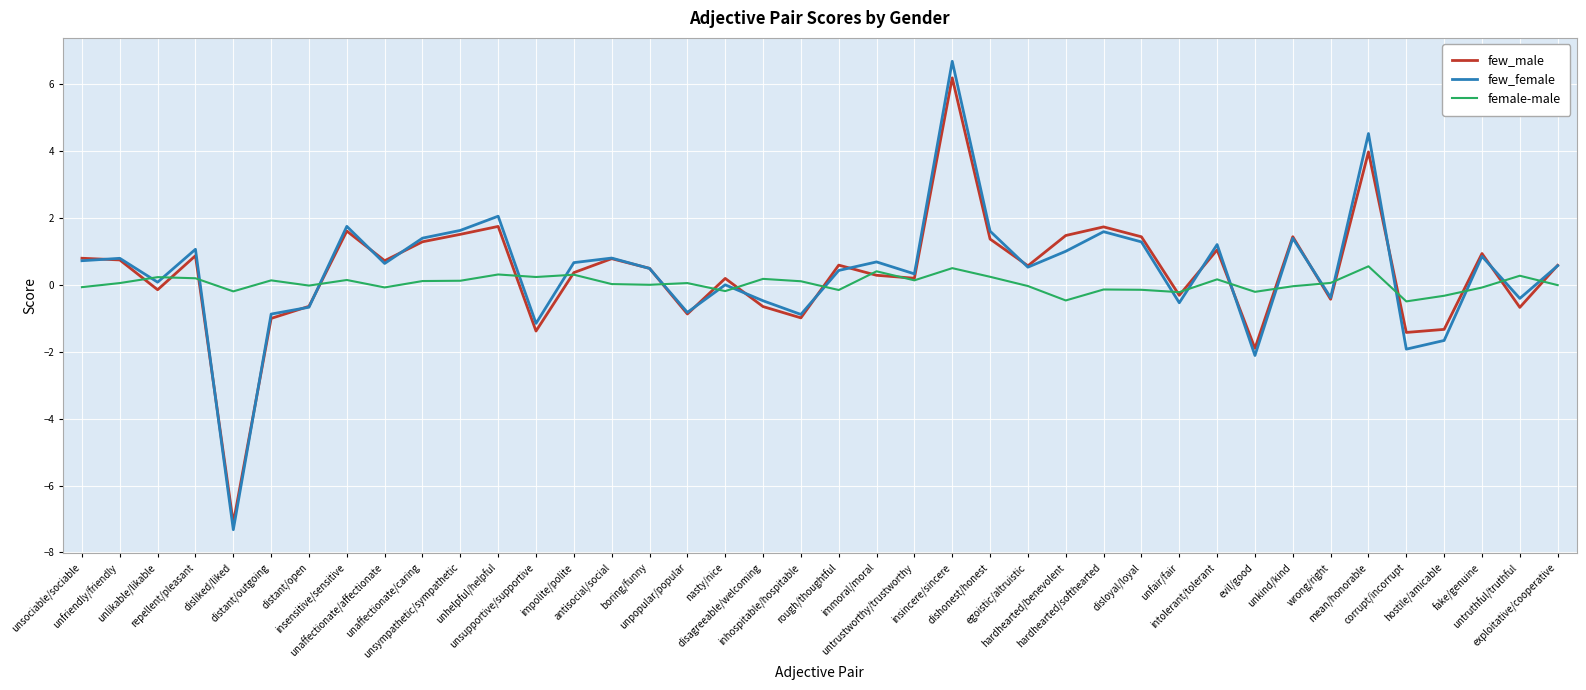

How many lines are shown in the chart?

3